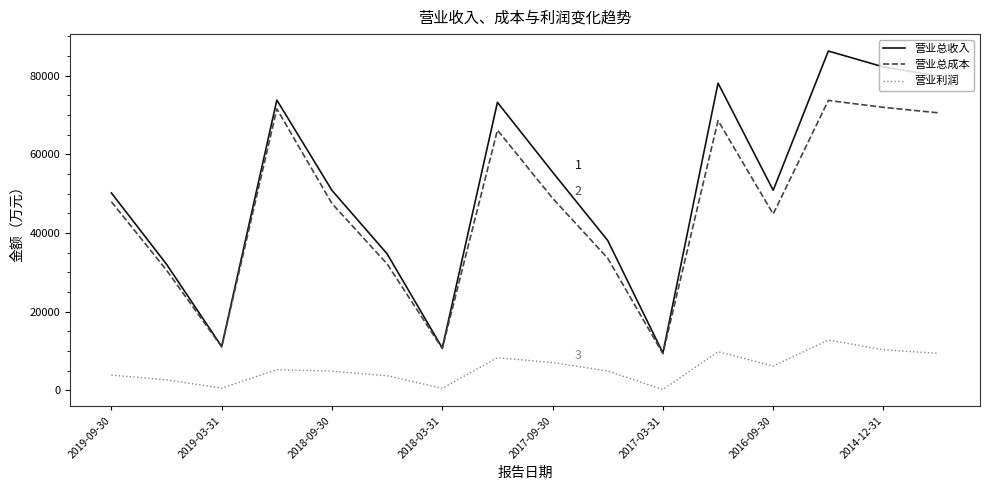

What is the highest value of the 营业总成本 series?

73670